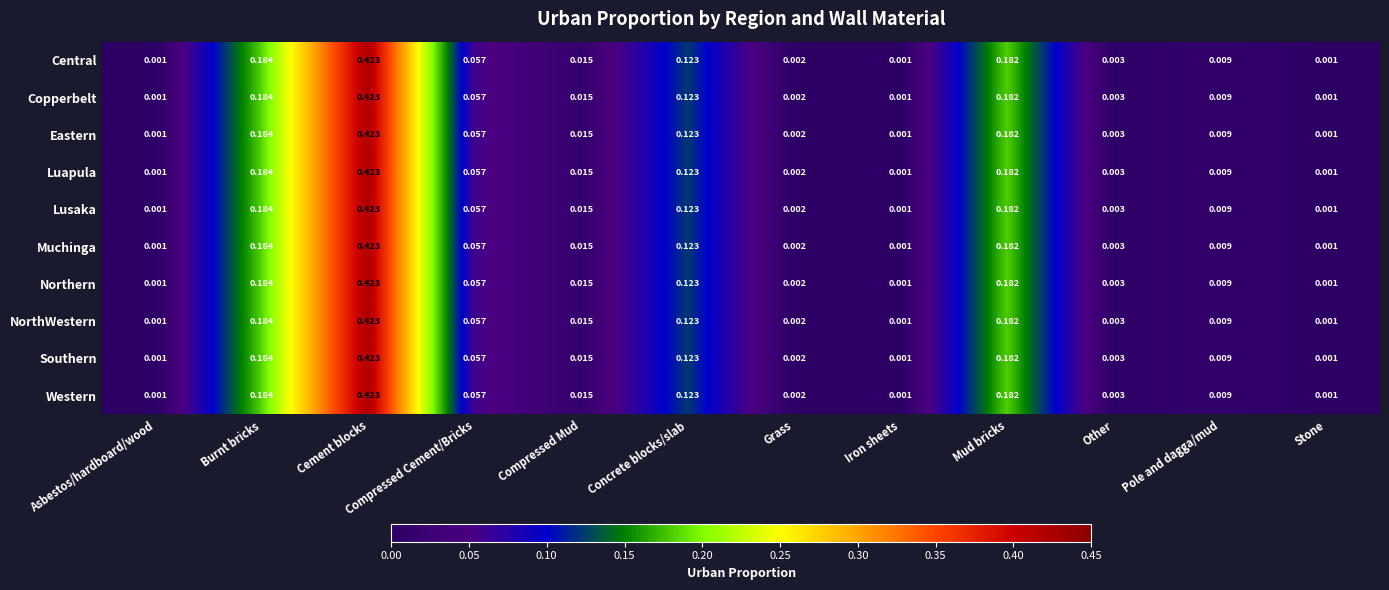

At which category is the sum across all series the highest?

Cement blocks